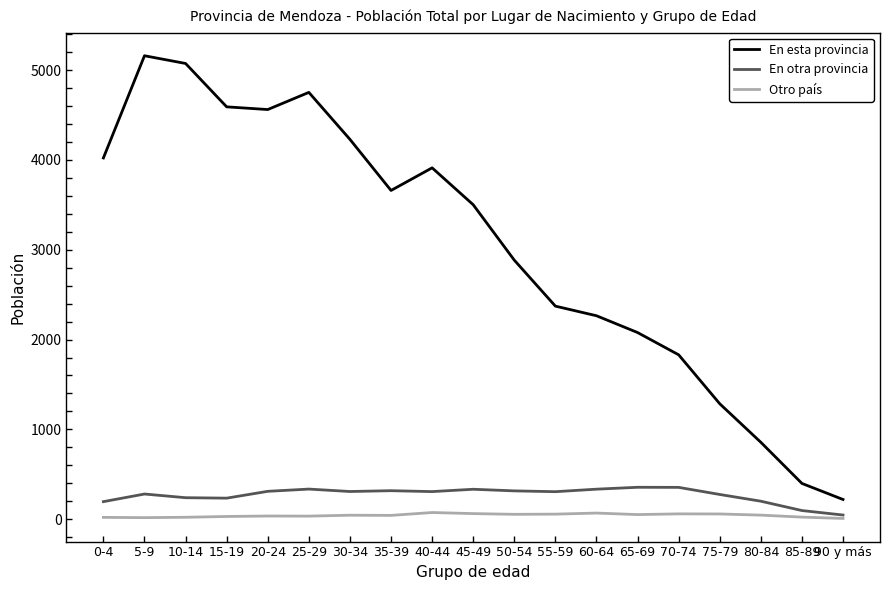

Count the number of data series in this chart.

3